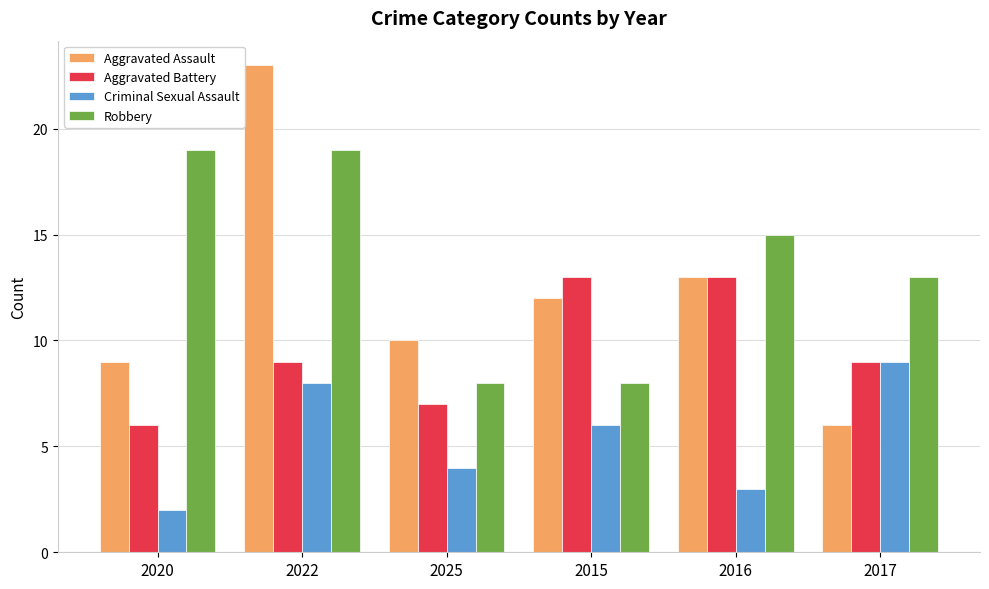

What position from the left is 2022?

2